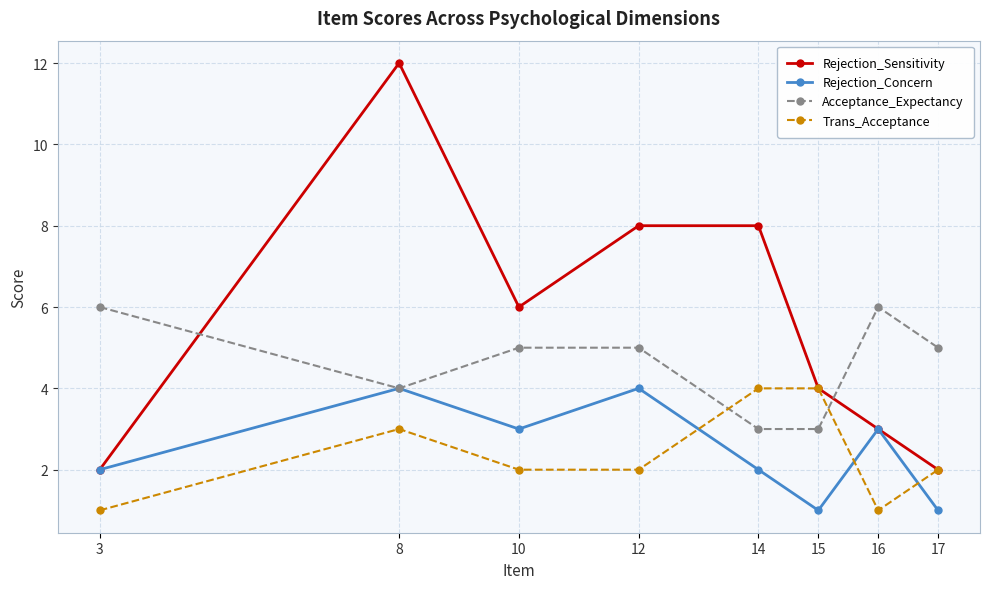

Reading left to right, extract all data points from this chart.

Rejection_Sensitivity: 2	12	6	8	8	4	3	2
Rejection_Concern: 2	4	3	4	2	1	3	1
Acceptance_Expectancy: 6	4	5	5	3	3	6	5
Trans_Acceptance: 1	3	2	2	4	4	1	2